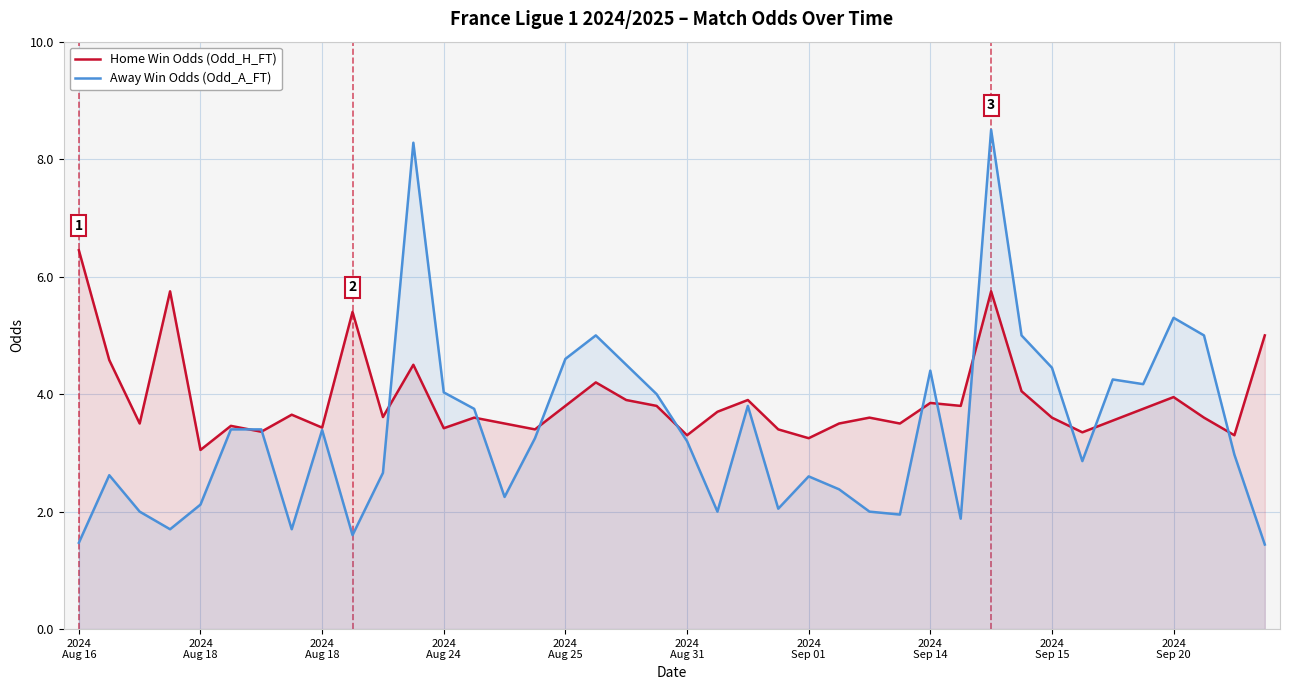

Reading left to right, extract all data points from this chart.

Home Win Odds (Odd_H_FT): 6.5	4.6	3.5	5.8	3.0	3.5	3.4	3.6	3.4	5.4	3.6	4.5	3.4	3.6	3.5	3.4	3.8	4.2	3.9	3.8	3.3	3.7	3.9	3.4	3.2	3.5	3.6	3.5	3.9	3.8	5.8	4.0	3.6	3.4	3.5	3.8	4.0	3.6	3.3	5.0
Away Win Odds (Odd_A_FT): 1.5	2.6	2.0	1.7	2.1	3.4	3.4	1.7	3.4	1.6	2.7	8.3	4.0	3.8	2.2	3.2	4.6	5.0	4.5	4.0	3.2	2.0	3.8	2.0	2.6	2.4	2.0	1.9	4.4	1.9	8.5	5.0	4.5	2.9	4.2	4.2	5.3	5.0	3.0	1.4